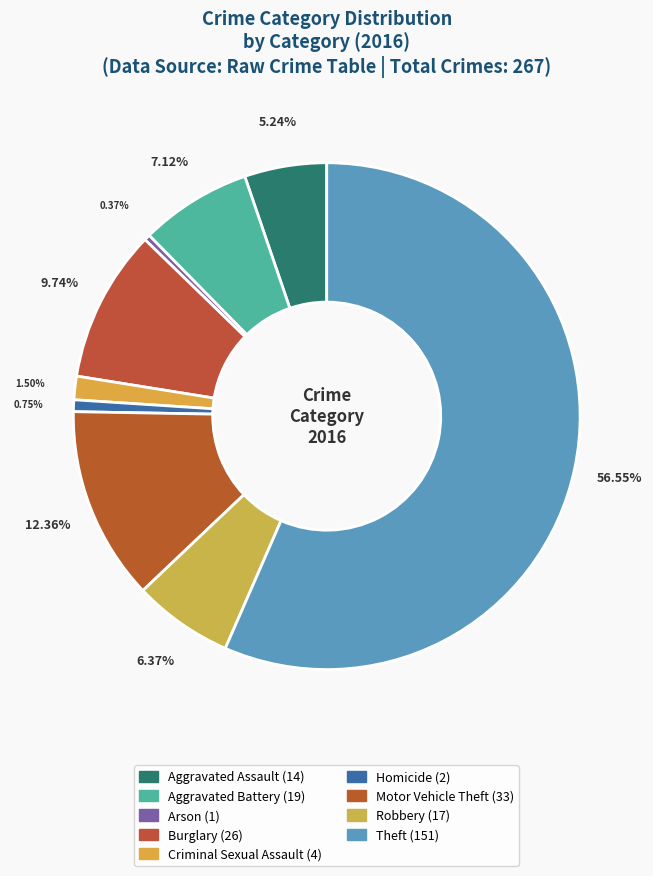

How many slices are in this pie chart?

9